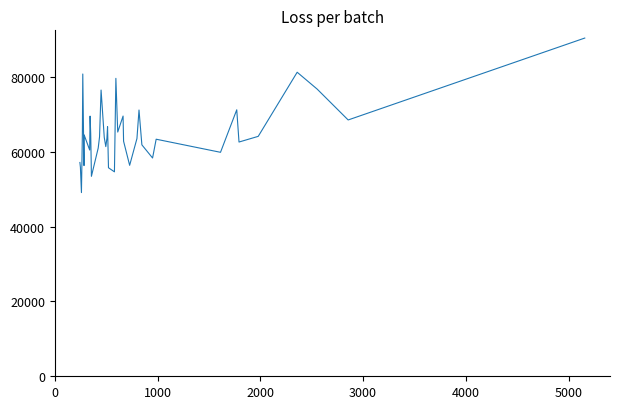

What is the maximum value shown in the chart?

90447.5